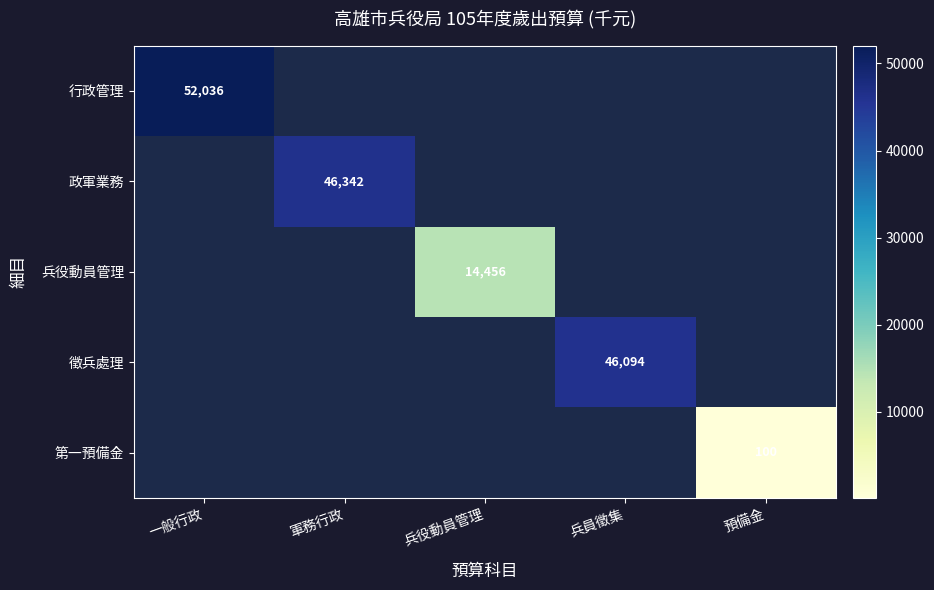

The 兵役動員管理 series shows 5566 at 兵役動員管理. True or false?

False